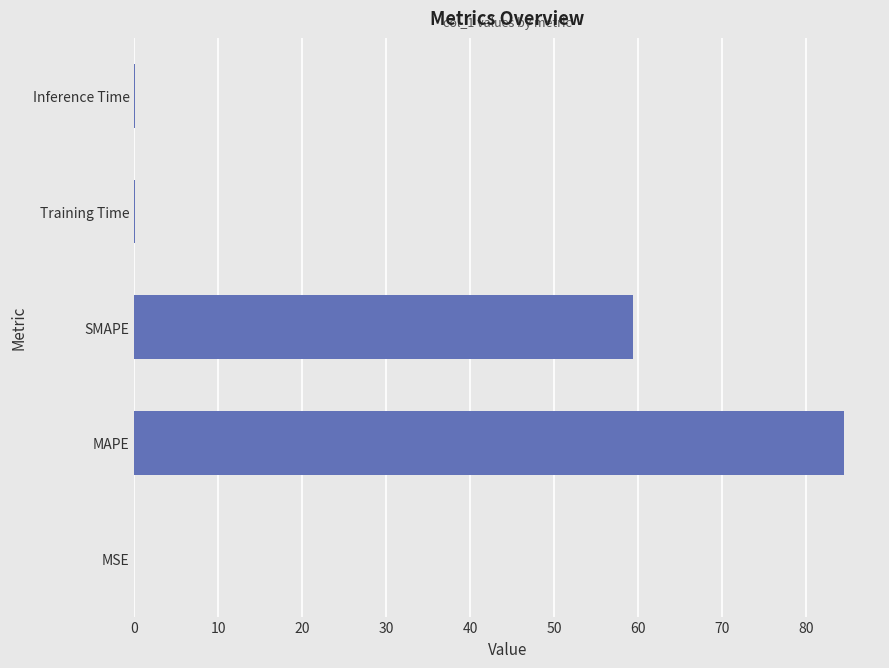

At which label is the value closest to 42?

SMAPE